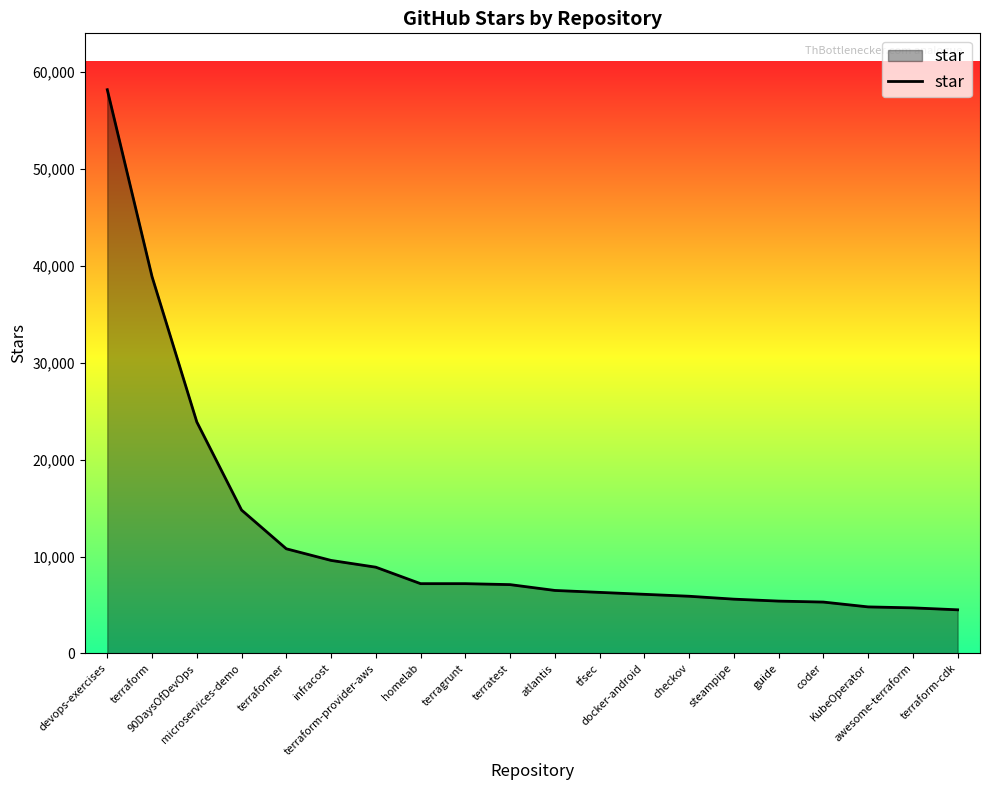

What is the difference between the maximum and minimum values?

53700